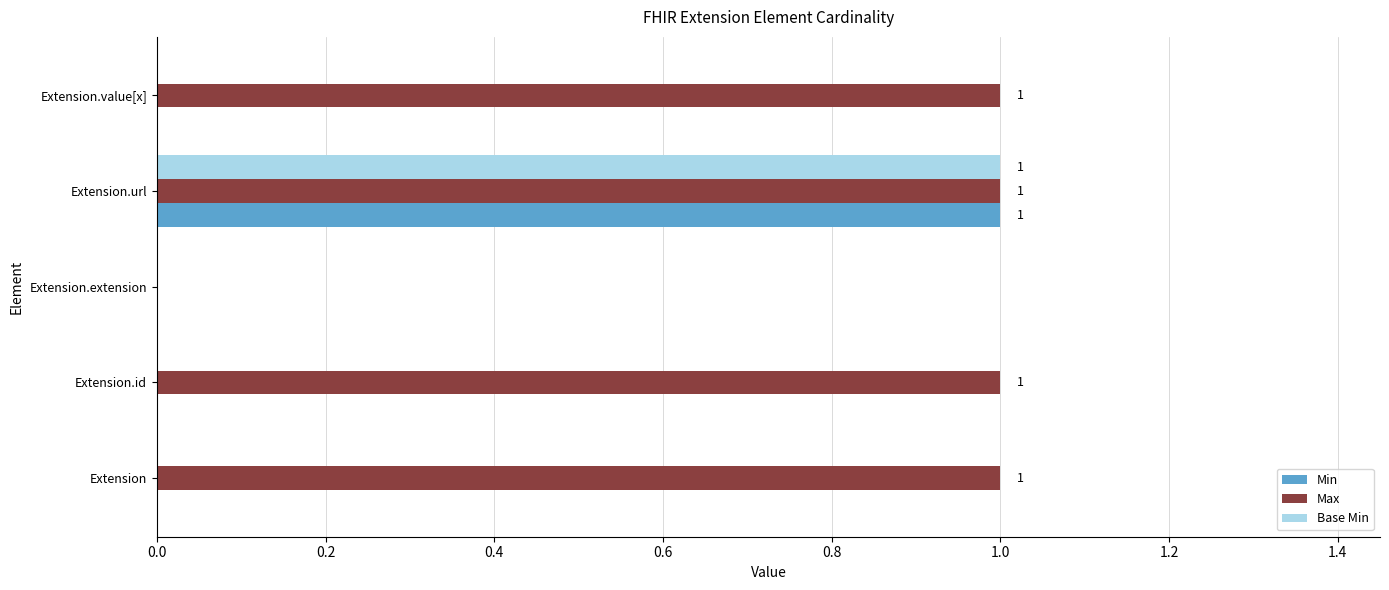

Which series has the largest total across all categories?

Max